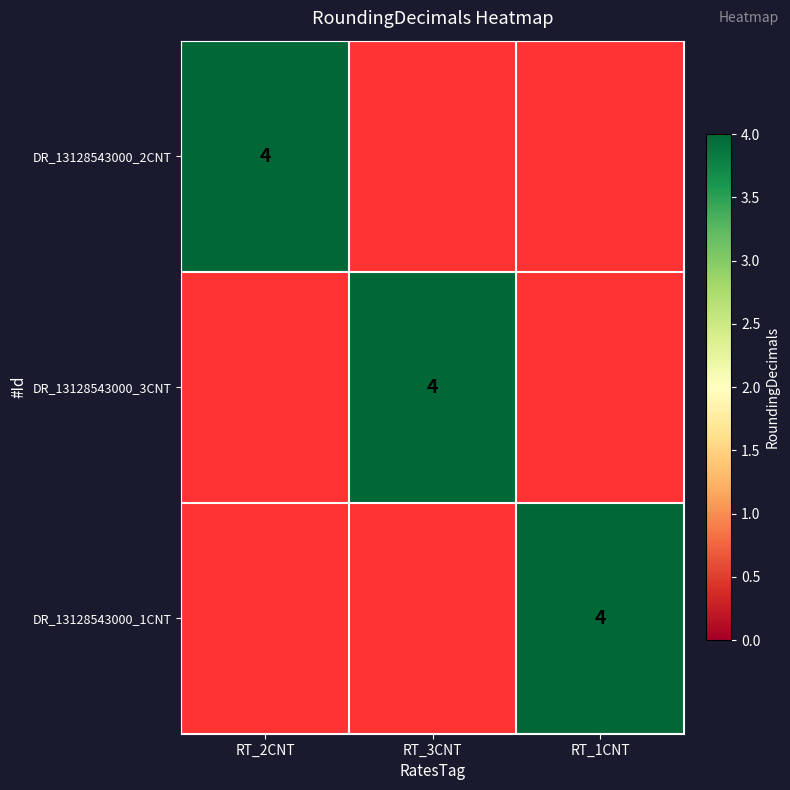

Is it true that DR_13128543000_2CNT equals 4 at RT_2CNT?

True